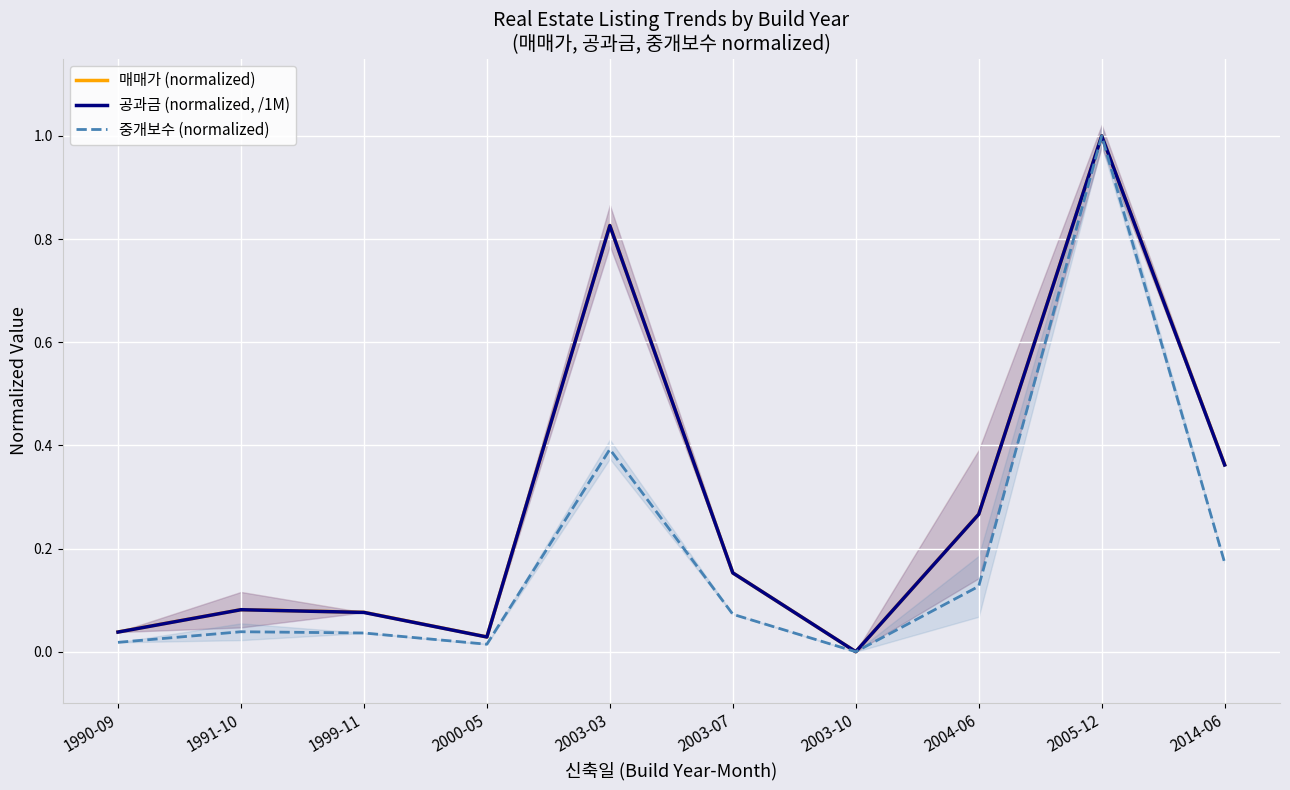

What is the total value across all series at 2005-12?

3.0